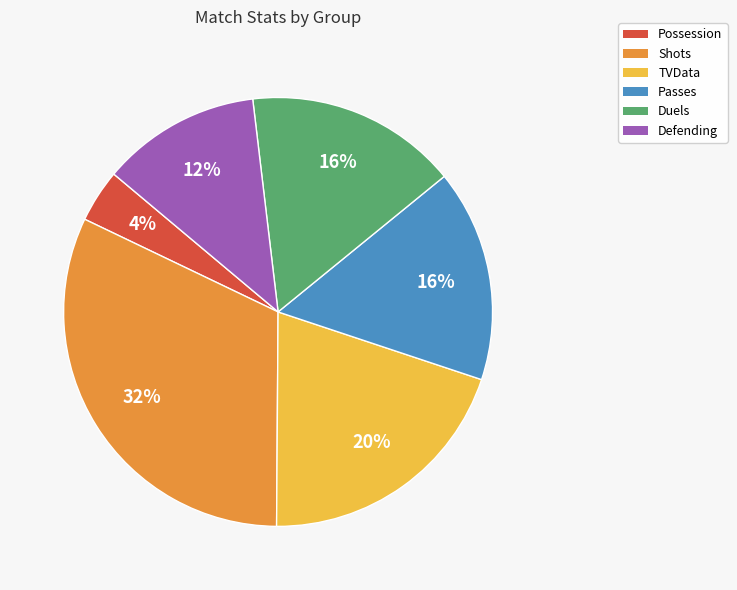

Combined, do Defending and Duels account for over 50%?

No